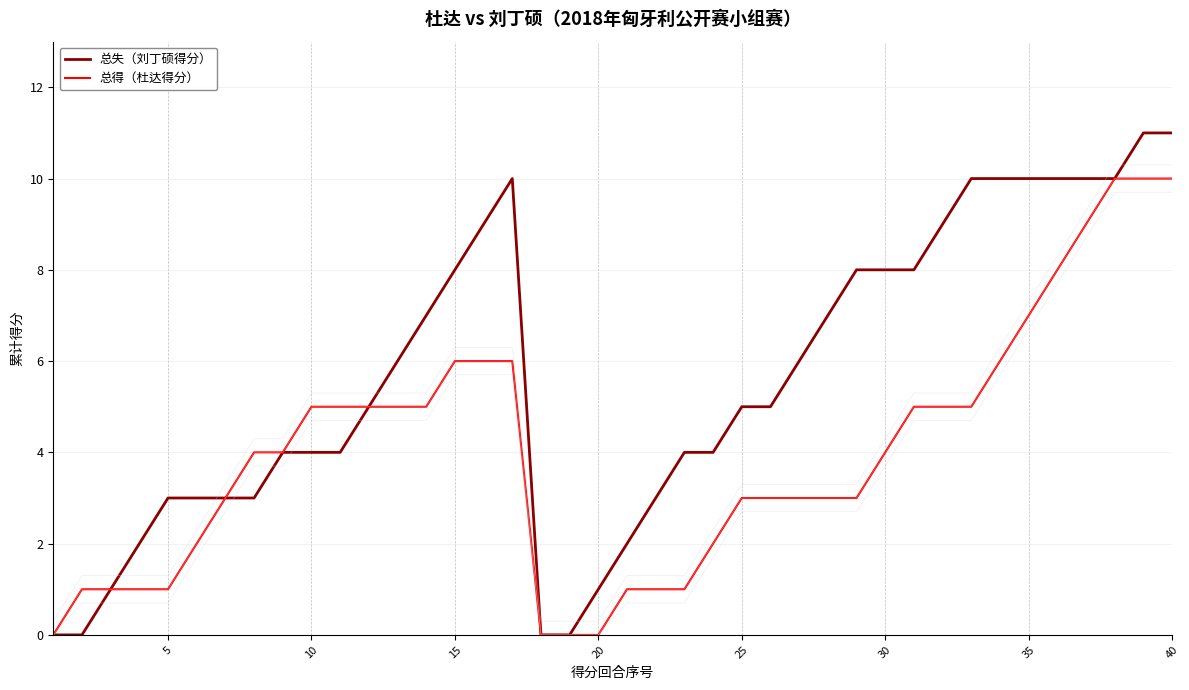

What is the difference between the maximum and second lowest values in the 总得（杜达得分） series?

10